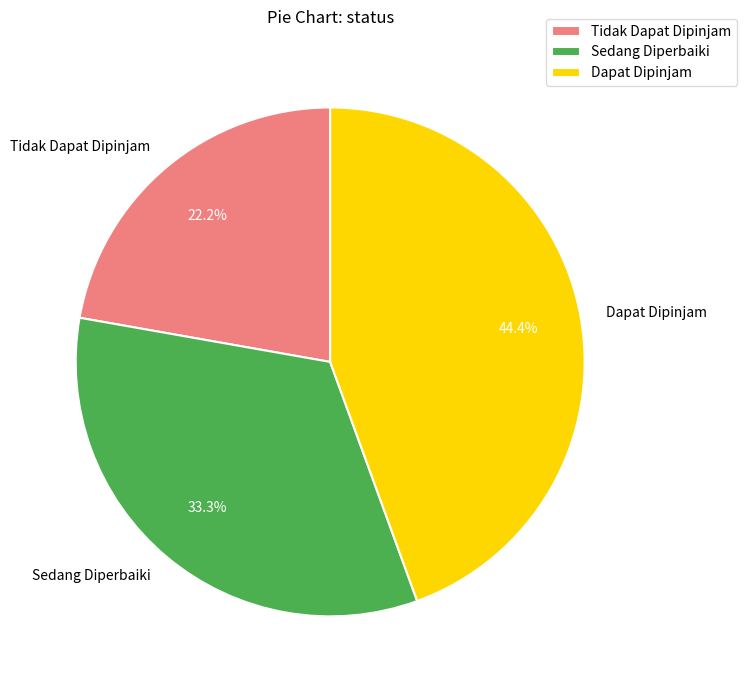

Which category has the biggest portion of the pie?

Dapat Dipinjam